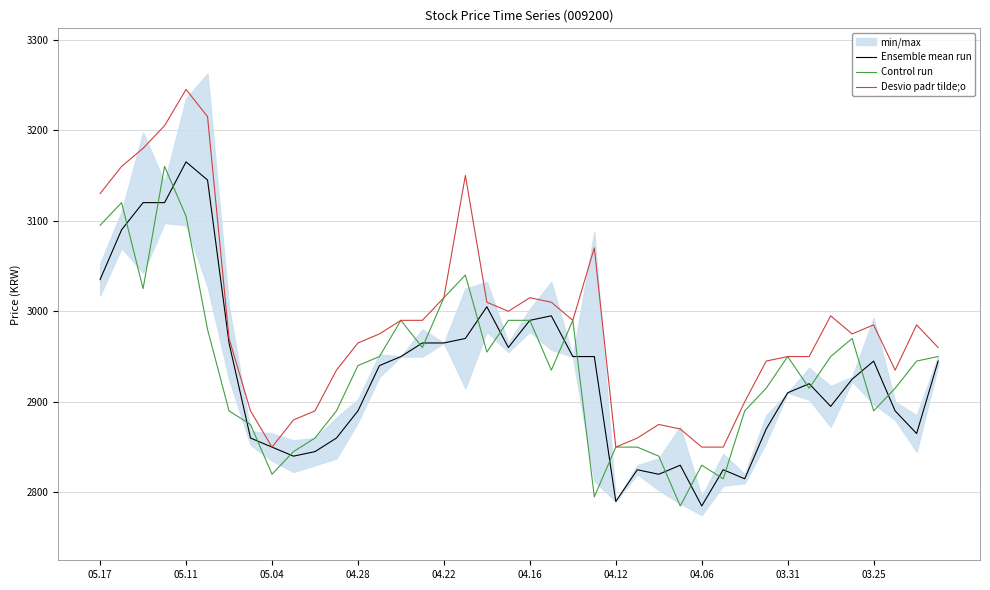

True or false: Control run and Desvio padr tilde;o intersect in this chart.

False